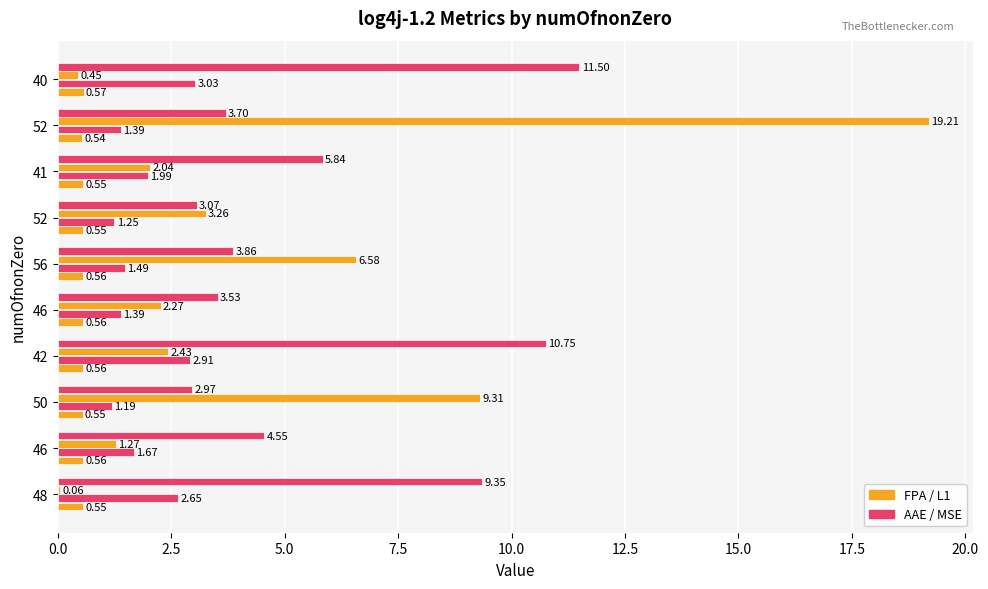

Count the number of categories in the chart.

10